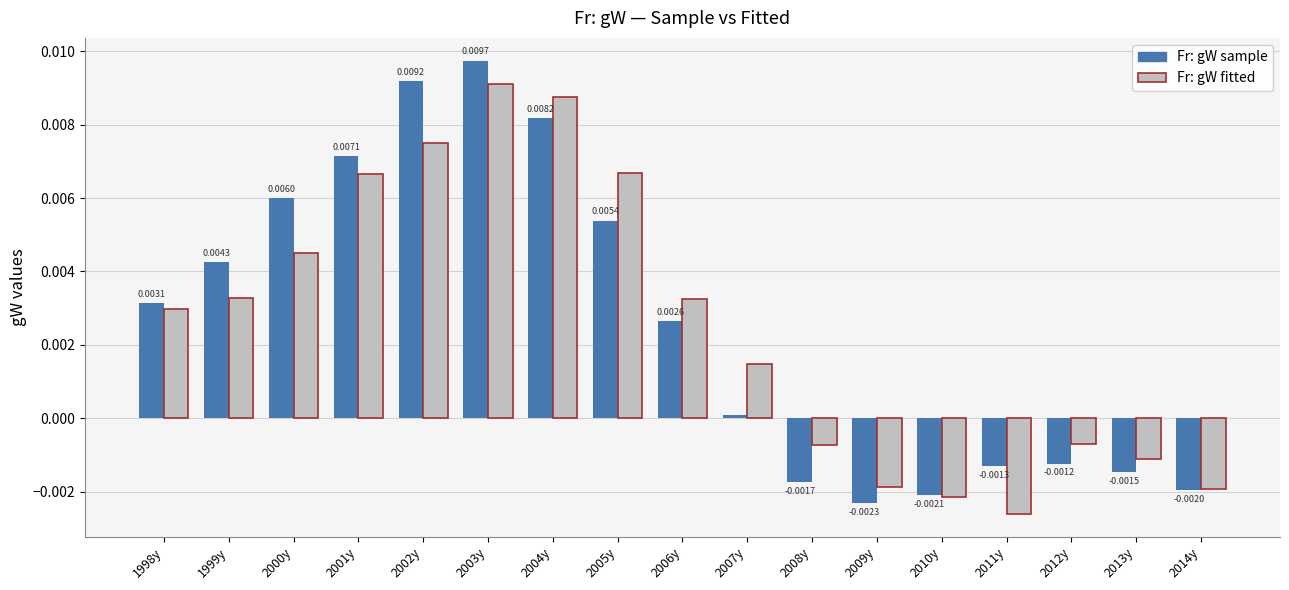

Which category has the lowest value in the Fr: gW fitted series?

2011y